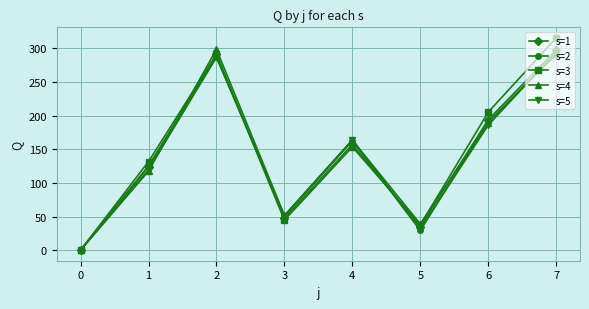

Is the value of s=2 at 4 greater than the value of s=5 at 2?

No